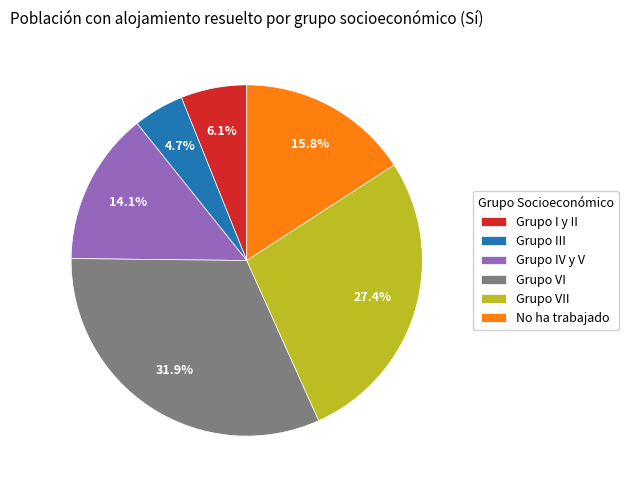

Approximately how many times larger is the value at Grupo VII compared to No ha trabajado?

1.7